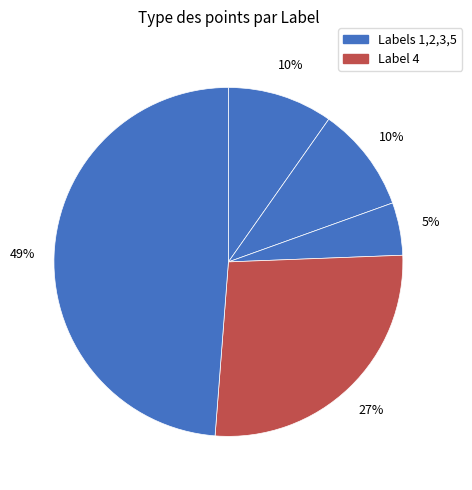

Count the number of slices in the pie.

5